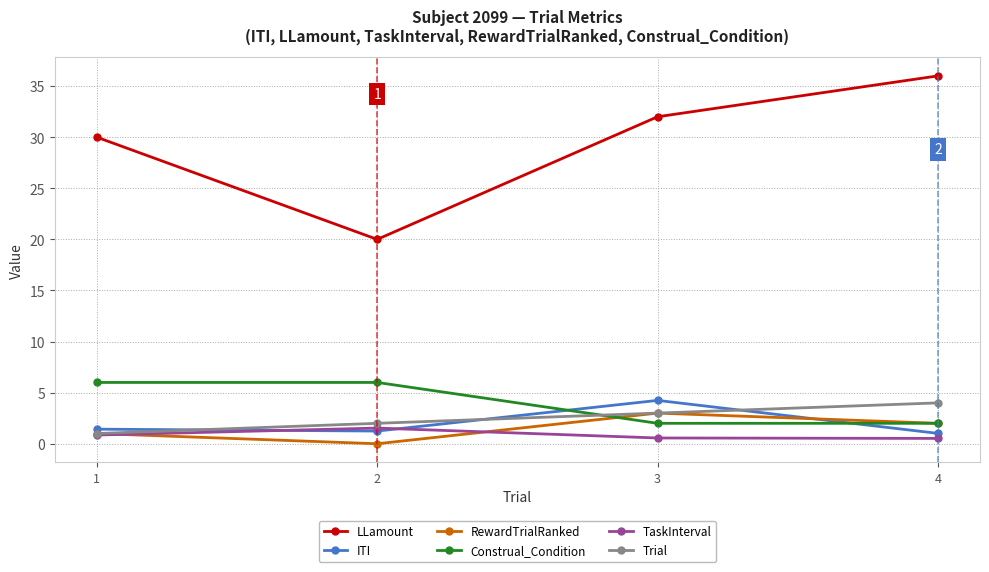

What is the lowest value of the LLamount series?

20.0